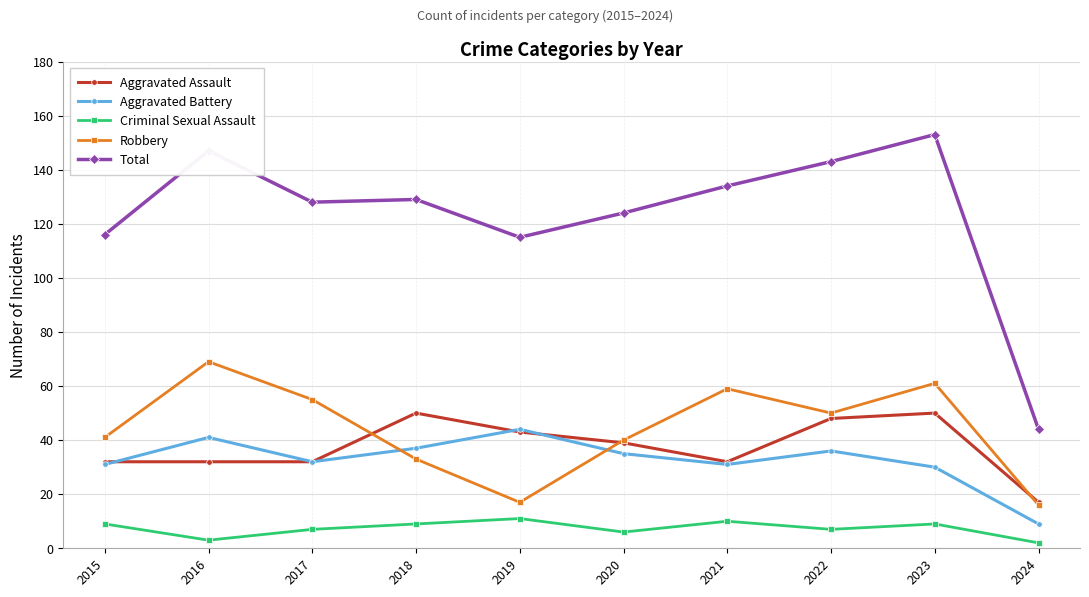

Is the value of Aggravated Assault at 2016 greater than the value of Total at 2022?

No